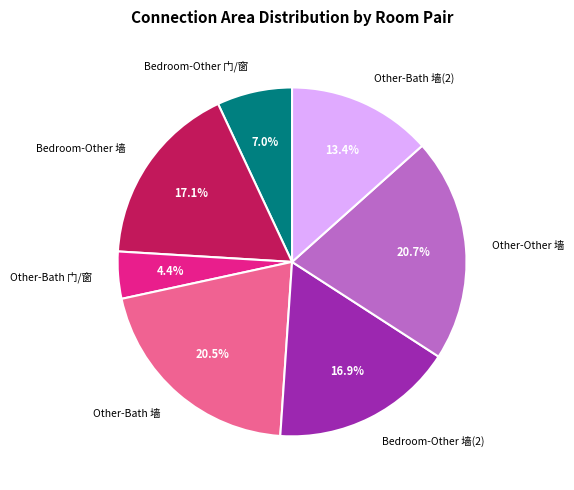

Does Bedroom-Other 墙 represent more than half of the total?

No